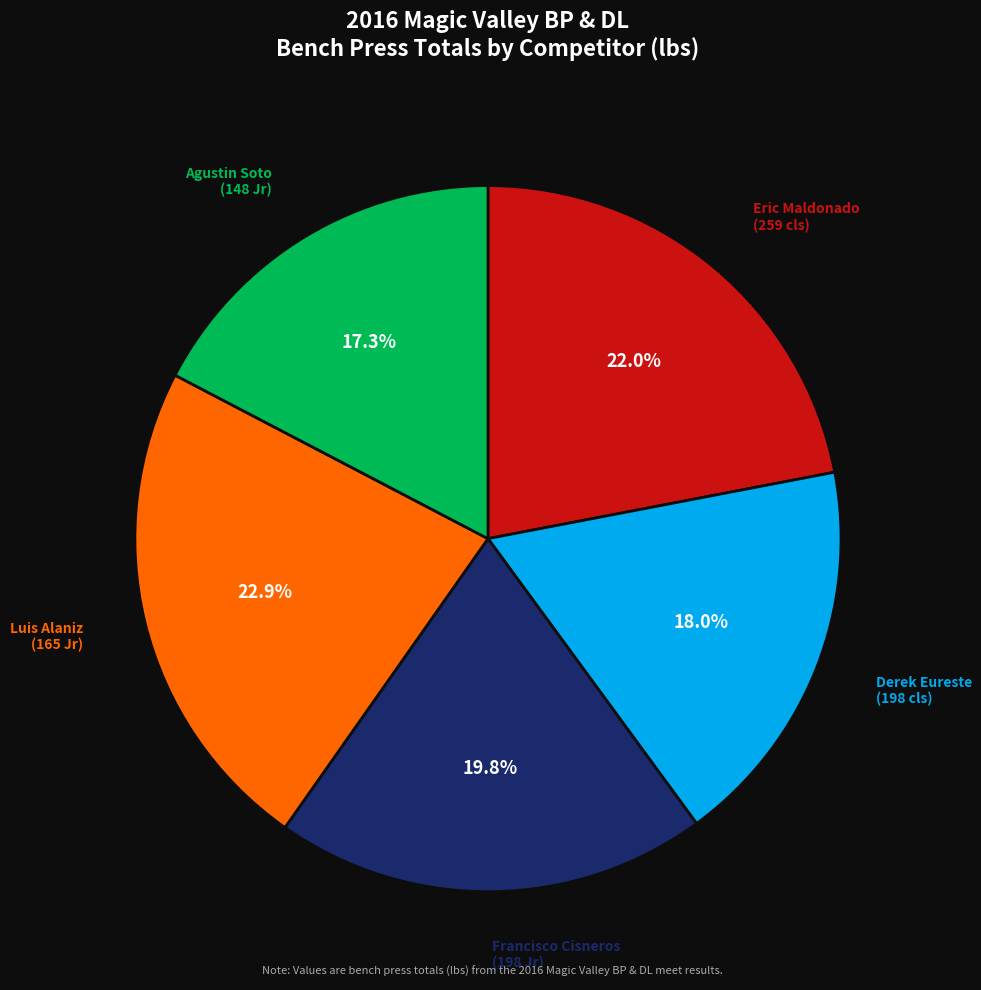

Is there a majority slice in this chart?

No